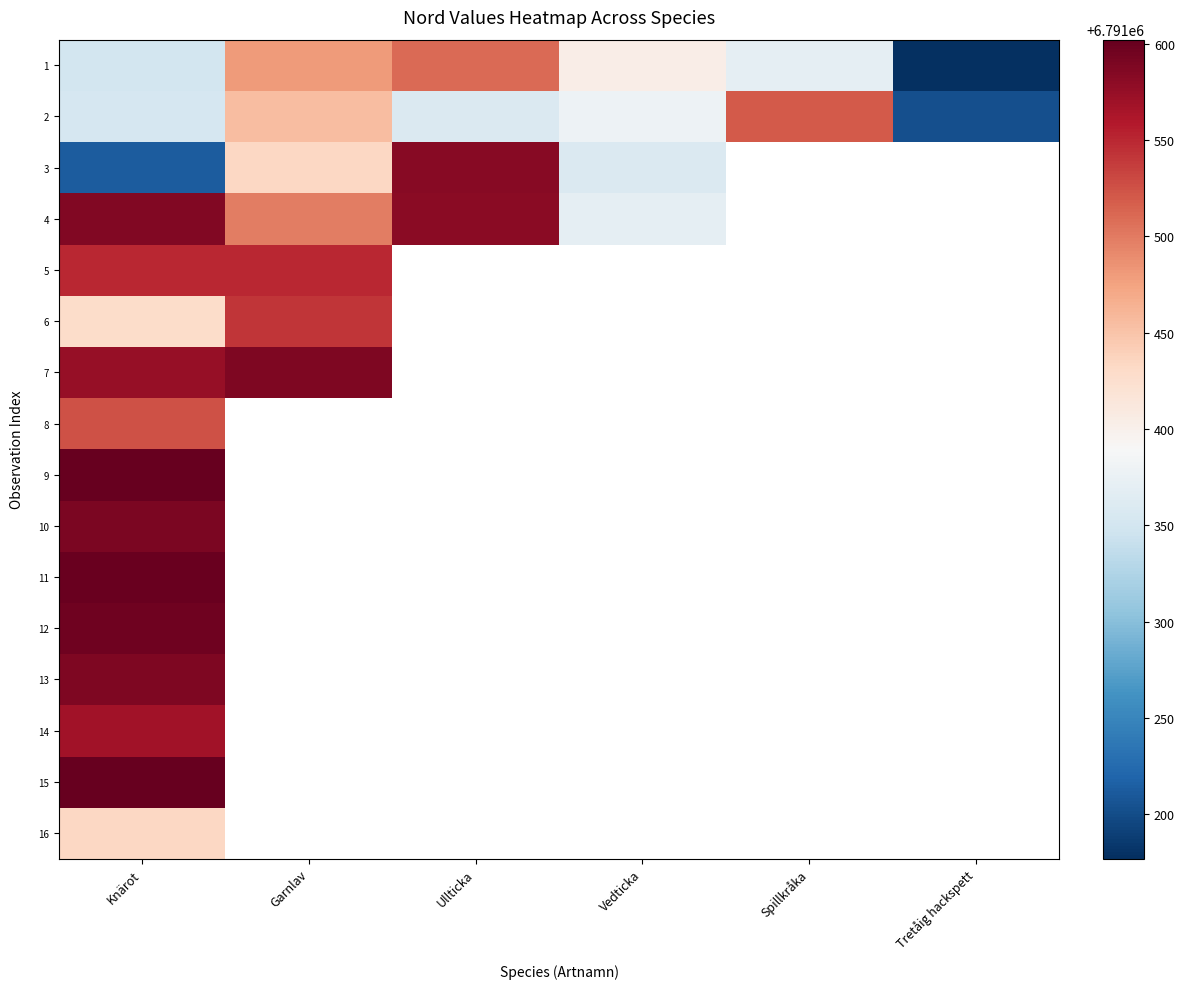

Which series has the largest range (max minus min)?

3